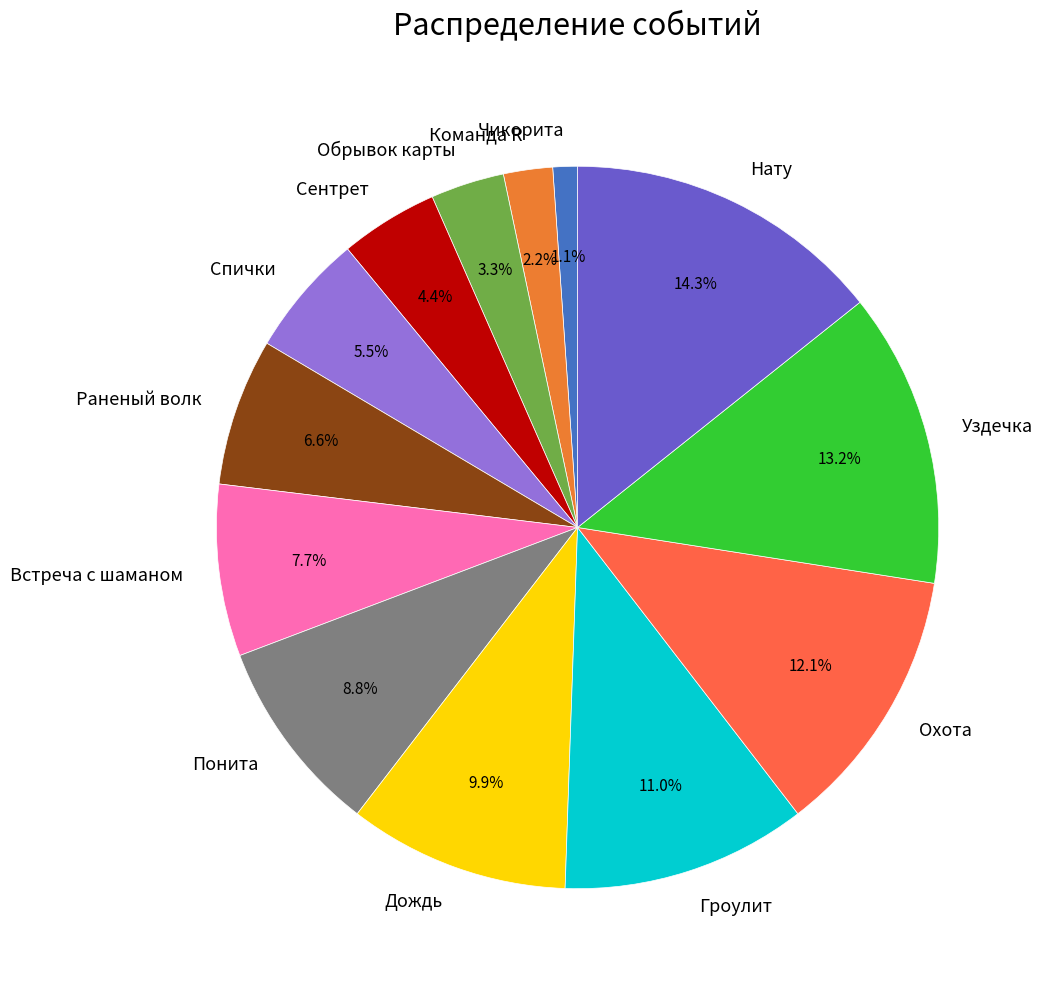

Combined, what portion of the pie is Встреча с шаманом and Дождь?

17.6%